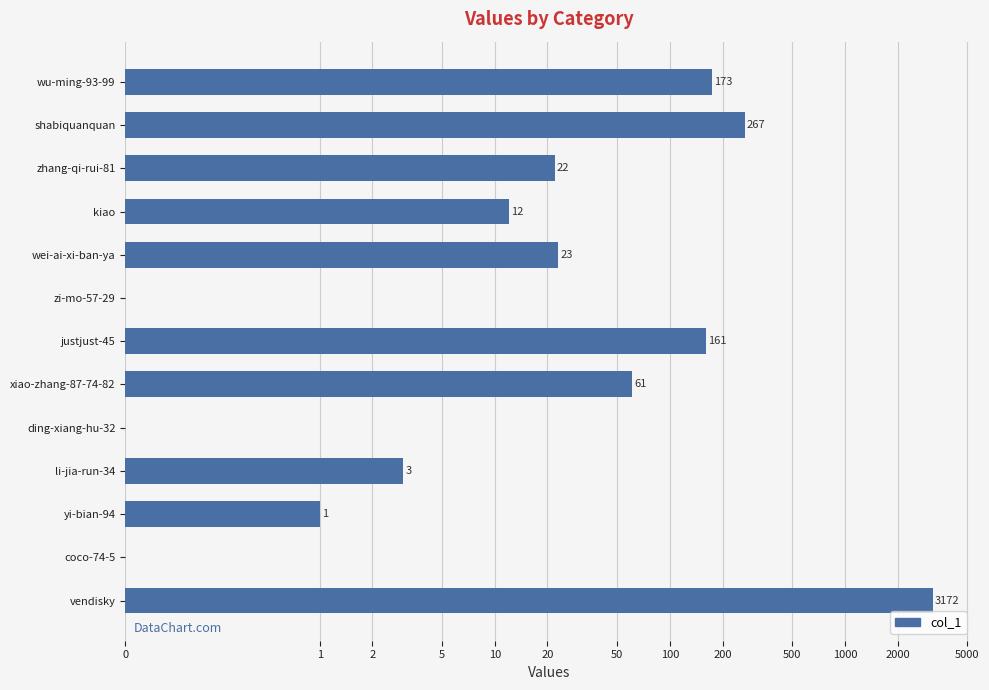

How many series are shown in this chart?

1